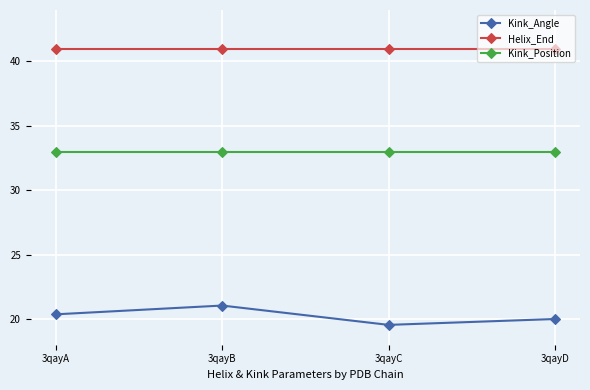

At 3qayB, list the series in order from largest to smallest.

Helix_End, Kink_Position, Kink_Angle